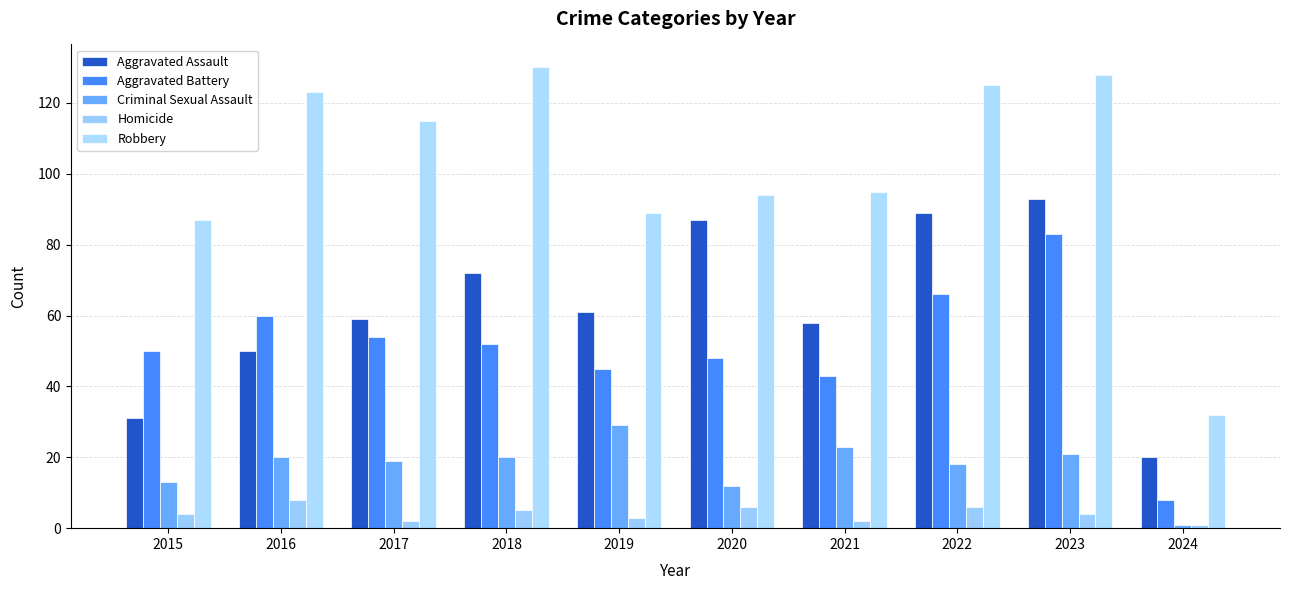

Which series has the largest total across all categories?

Robbery